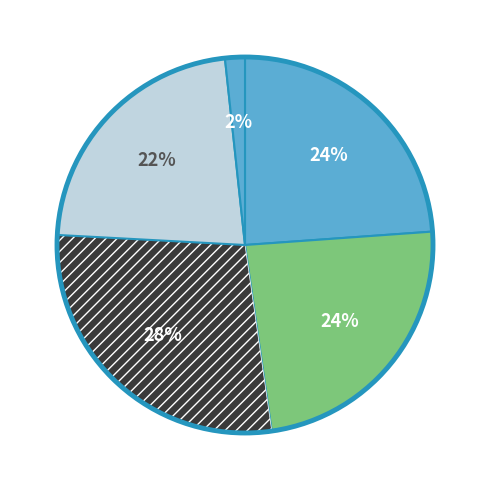

How many slices are in this pie chart?

5